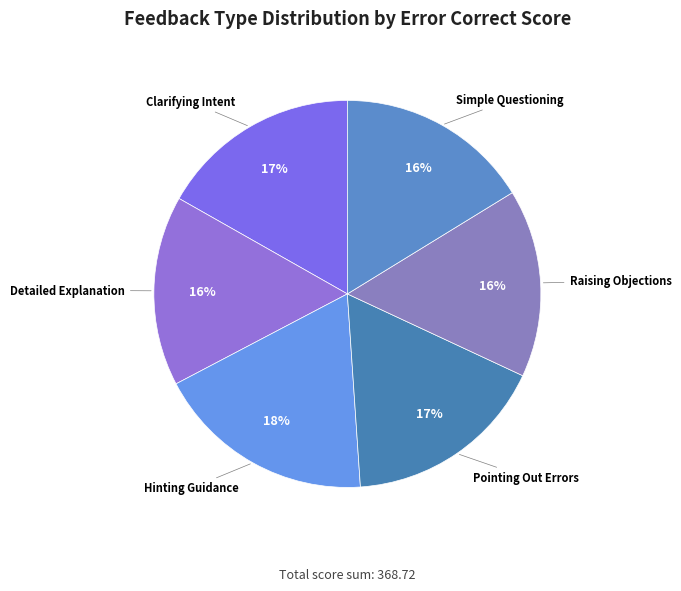

Between Clarifying Intent and Hinting Guidance, which is larger?

Hinting Guidance